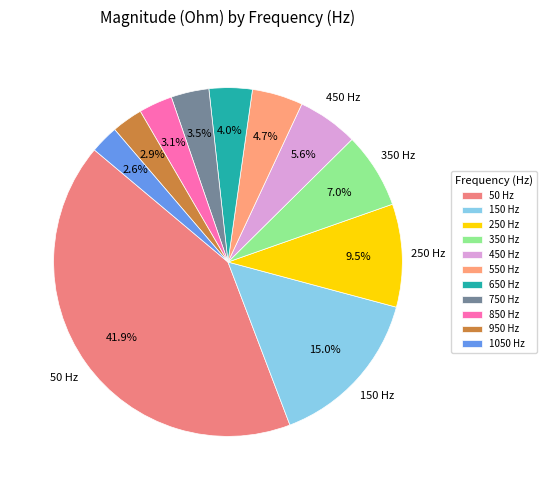

How many segments does this pie chart have?

11